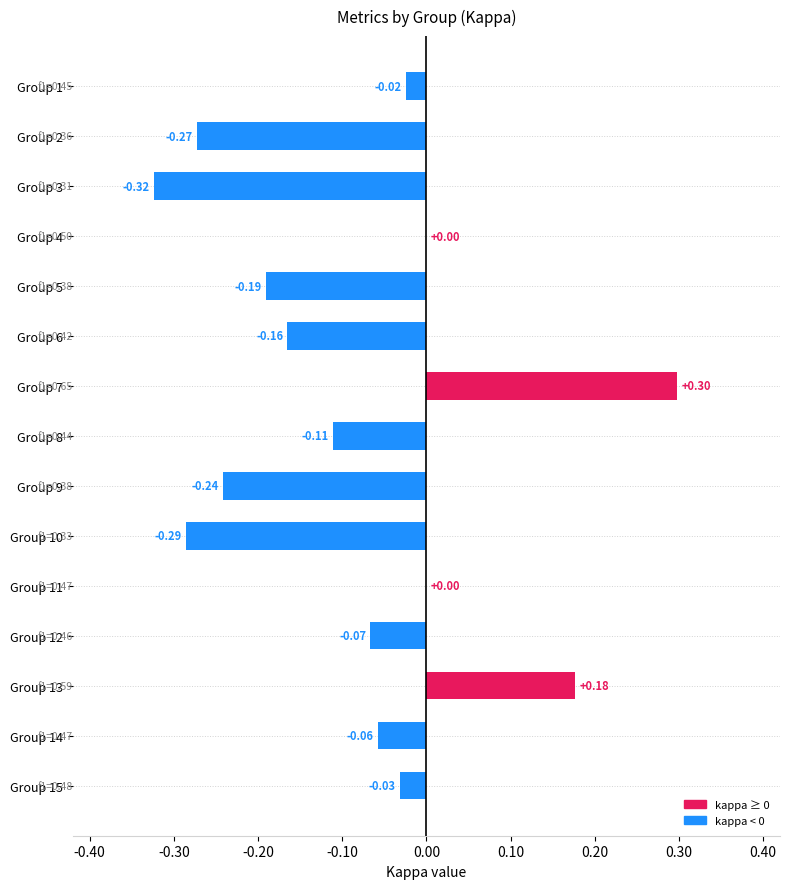

What is the sum of all values?

-1.3